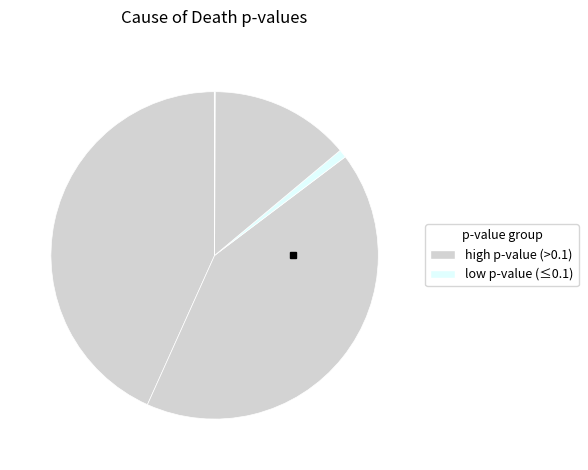

Which slice is the largest?

IX Diseases of the circulatory system